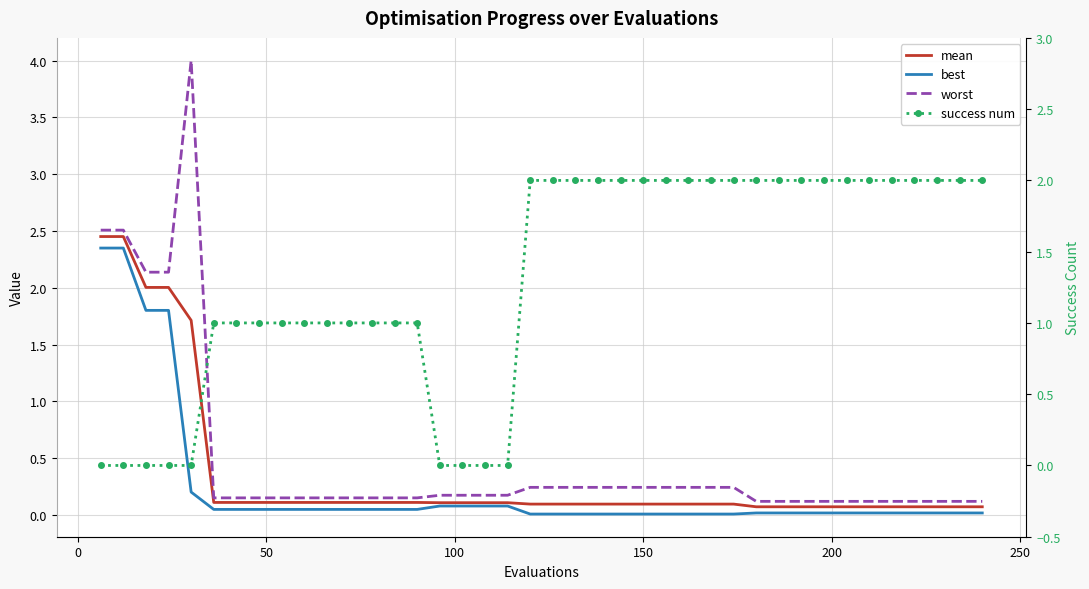

Reading left to right, transcribe all the data shown in this chart.

mean: 2.5	2.5	2.0	2.0	1.7	0.1	0.1	0.1	0.1	0.1	0.1	0.1	0.1	0.1	0.1	0.1	0.1	0.1	0.1	0.1	0.1	0.1	0.1	0.1	0.1	0.1	0.1	0.1	0.1	0.1	0.1	0.1	0.1	0.1	0.1	0.1	0.1	0.1	0.1	0.1
best: 2.3	2.3	1.8	1.8	0.2	0.0	0.0	0.0	0.0	0.0	0.0	0.0	0.0	0.0	0.0	0.1	0.1	0.1	0.1	0.0	0.0	0.0	0.0	0.0	0.0	0.0	0.0	0.0	0.0	0.0	0.0	0.0	0.0	0.0	0.0	0.0	0.0	0.0	0.0	0.0
worst: 2.5	2.5	2.1	2.1	4.0	0.1	0.1	0.1	0.1	0.1	0.1	0.1	0.1	0.1	0.1	0.2	0.2	0.2	0.2	0.2	0.2	0.2	0.2	0.2	0.2	0.2	0.2	0.2	0.2	0.1	0.1	0.1	0.1	0.1	0.1	0.1	0.1	0.1	0.1	0.1
success num: 0.0	0.0	0.0	0.0	0.0	1.0	1.0	1.0	1.0	1.0	1.0	1.0	1.0	1.0	1.0	0.0	0.0	0.0	0.0	2.0	2.0	2.0	2.0	2.0	2.0	2.0	2.0	2.0	2.0	2.0	2.0	2.0	2.0	2.0	2.0	2.0	2.0	2.0	2.0	2.0